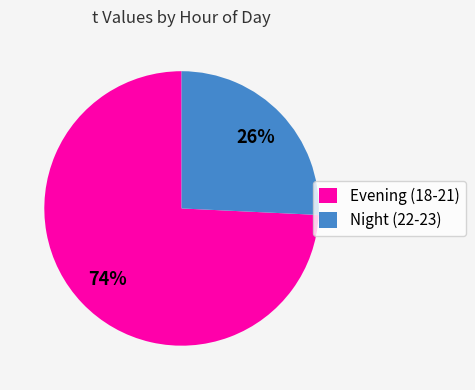

Does any single category account for the majority?

Yes